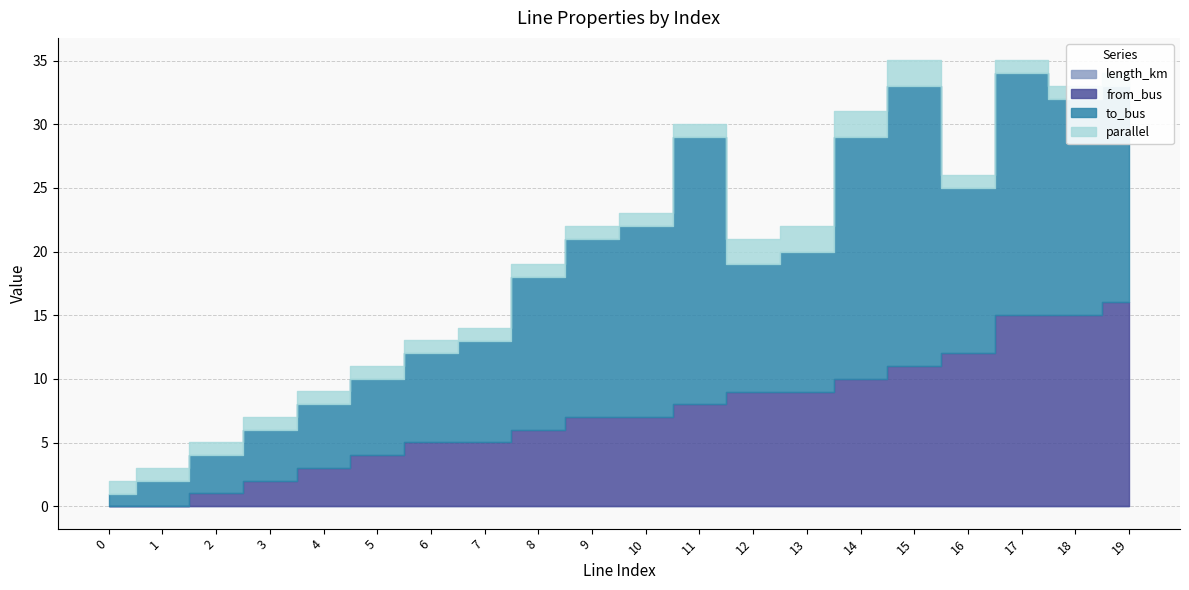

Reading left to right, list all the values displayed in this chart.

length_km: 0=0.0	1=0.0	2=0.0	3=0.0	4=0.0	5=0.0	6=0.0	7=0.0	8=0.0	9=0.0	10=0.0	11=0.0	12=0.0	13=0.0	14=0.0	15=0.0	16=0.0	17=0.0	18=0.0	19=0.0
from_bus: 0=0.0	1=0.0	2=1.0	3=2.0	4=3.0	5=4.0	6=5.0	7=5.0	8=6.0	9=7.0	10=7.0	11=8.0	12=9.0	13=9.0	14=10.0	15=11.0	16=12.0	17=15.0	18=15.0	19=16.0
to_bus: 0=1.0	1=2.0	2=3.0	3=4.0	4=5.0	5=6.0	6=7.0	7=8.0	8=12.0	9=14.0	10=15.0	11=21.0	12=10.0	13=11.0	14=19.0	15=22.0	16=13.0	17=19.0	18=17.0	19=17.0
parallel: 0=1.0	1=1.0	2=1.0	3=1.0	4=1.0	5=1.0	6=1.0	7=1.0	8=1.0	9=1.0	10=1.0	11=1.0	12=2.0	13=2.0	14=2.0	15=2.0	16=1.0	17=1.0	18=1.0	19=1.0